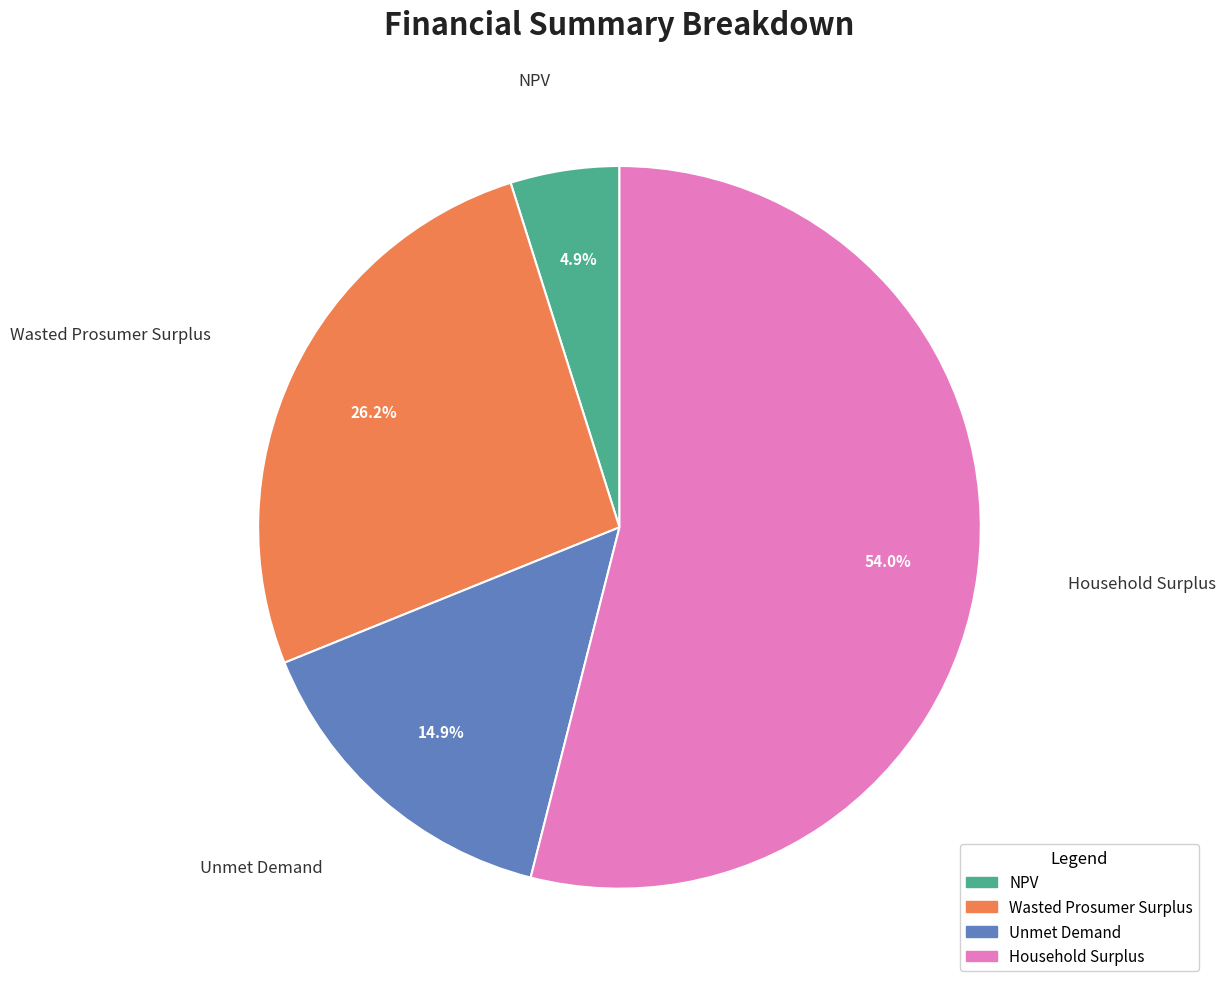

What is the largest slice in the pie chart?

Household Surplus